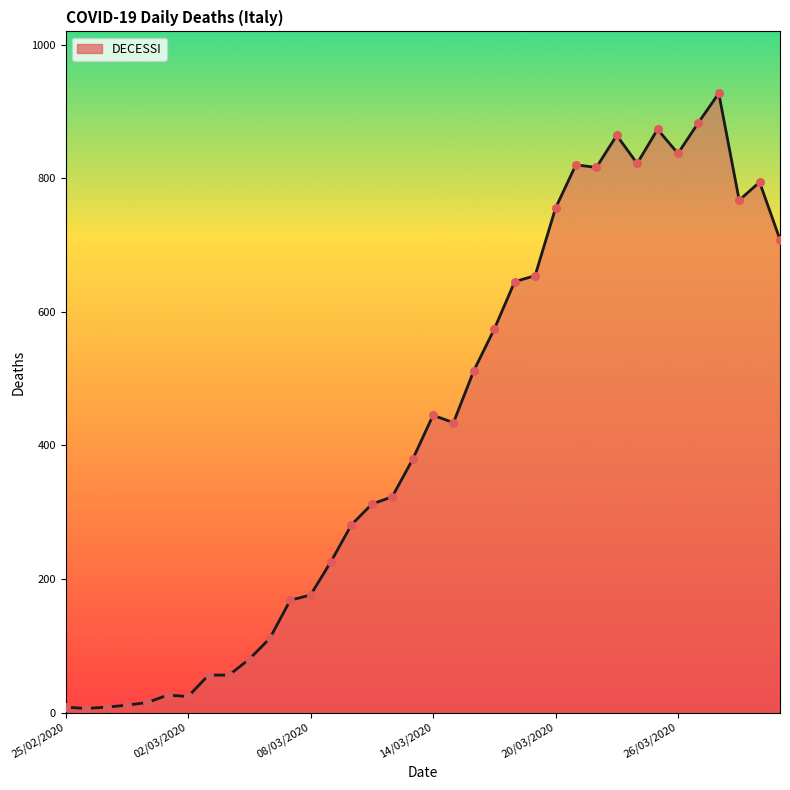

What is the greatest value displayed?

927